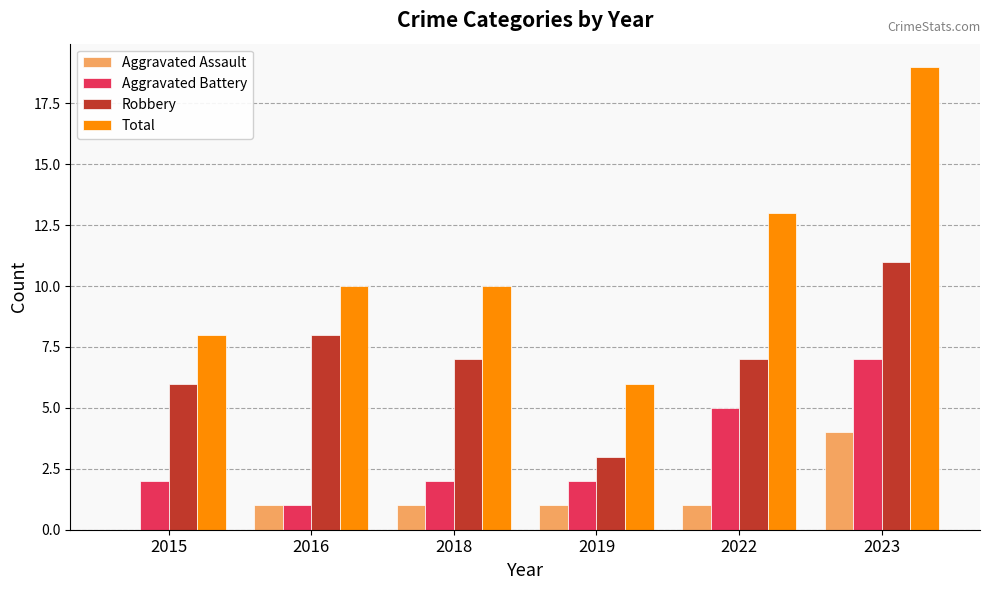

What is the average value of the Aggravated Assault series?

1